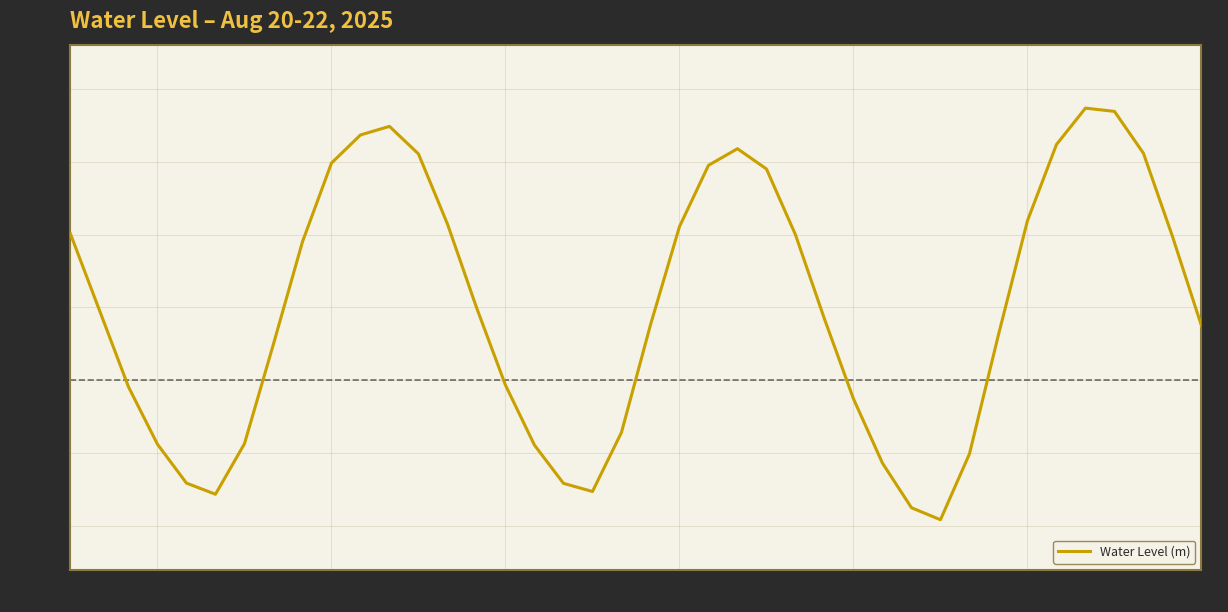

How many values exceed 0?

25